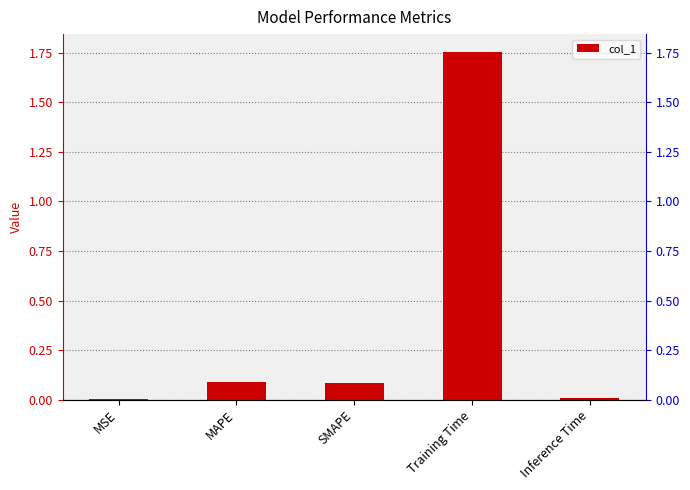

Which has a higher value, Training Time or Inference Time?

Training Time